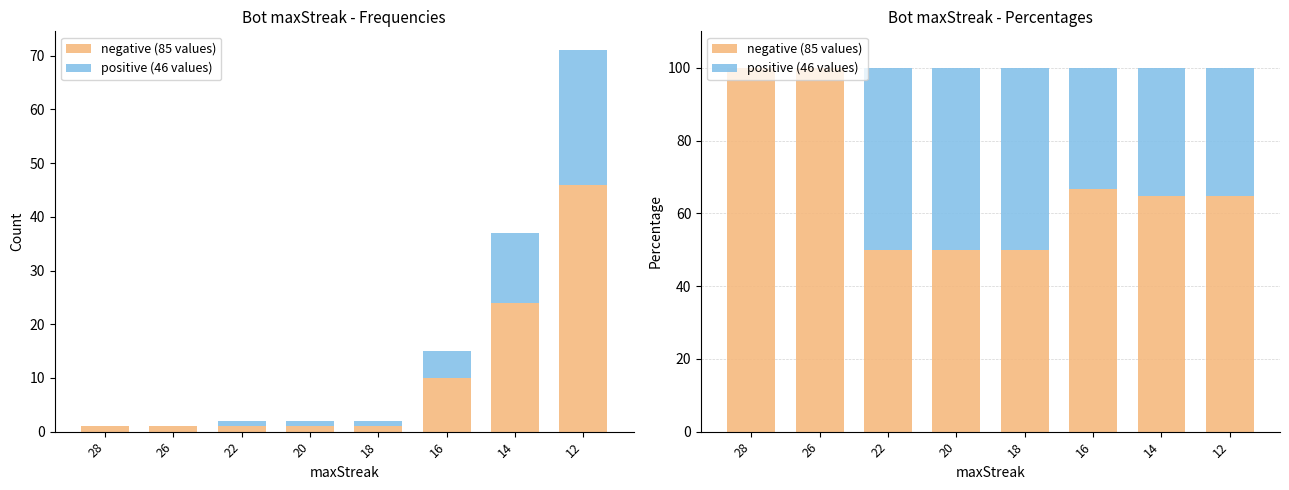

At which label is negative (85 values) closest to 75?

16